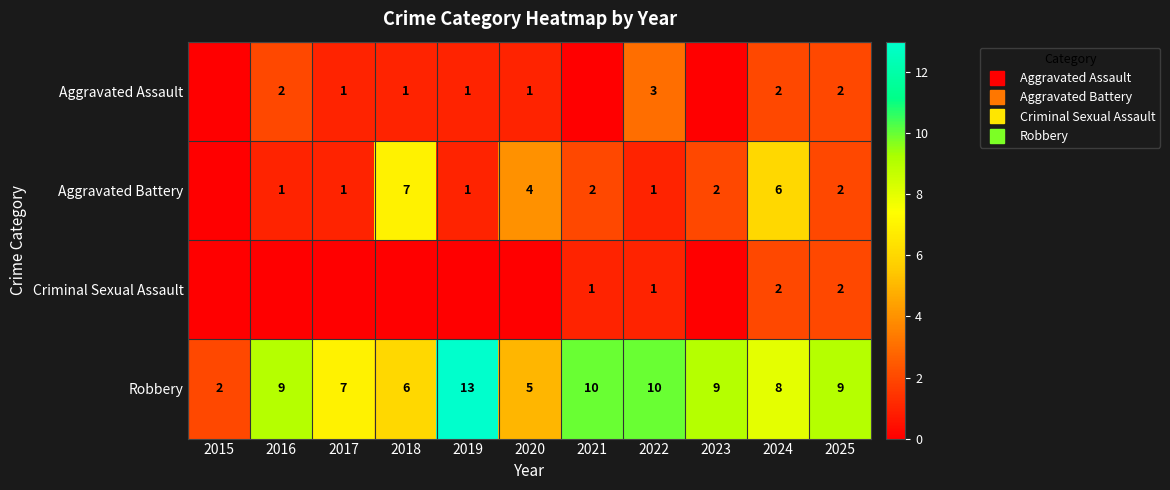

What is the maximum value shown in the chart?

13